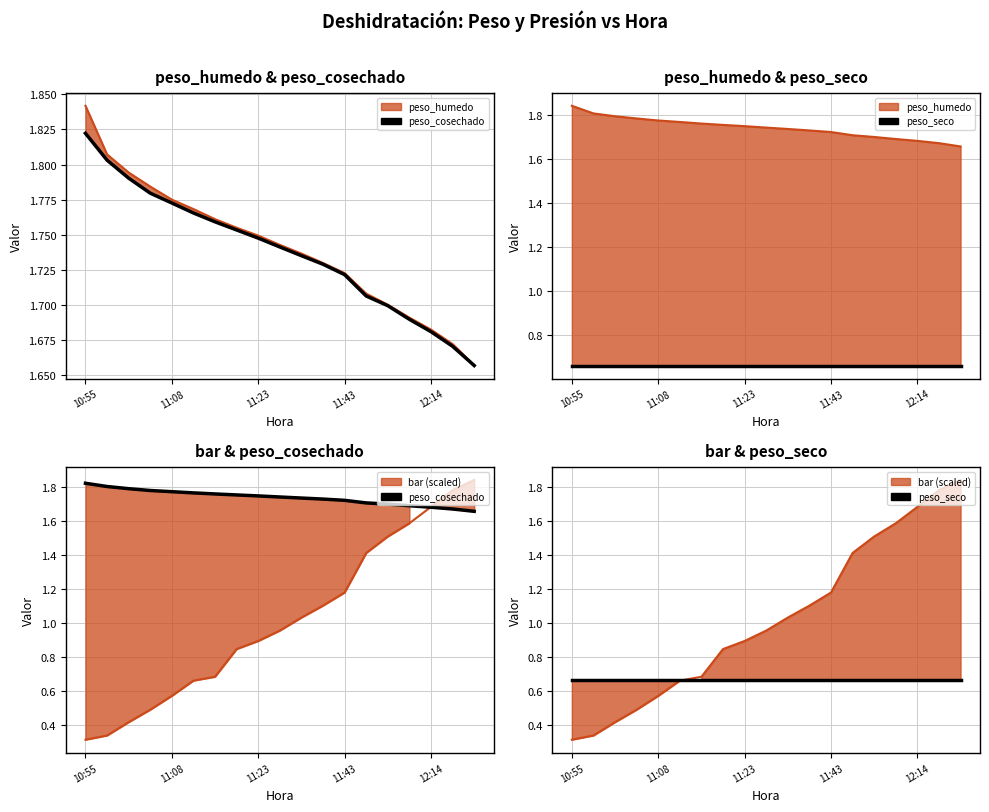

What is the difference between the second highest and minimum values in the peso_cosechado series?

0.1